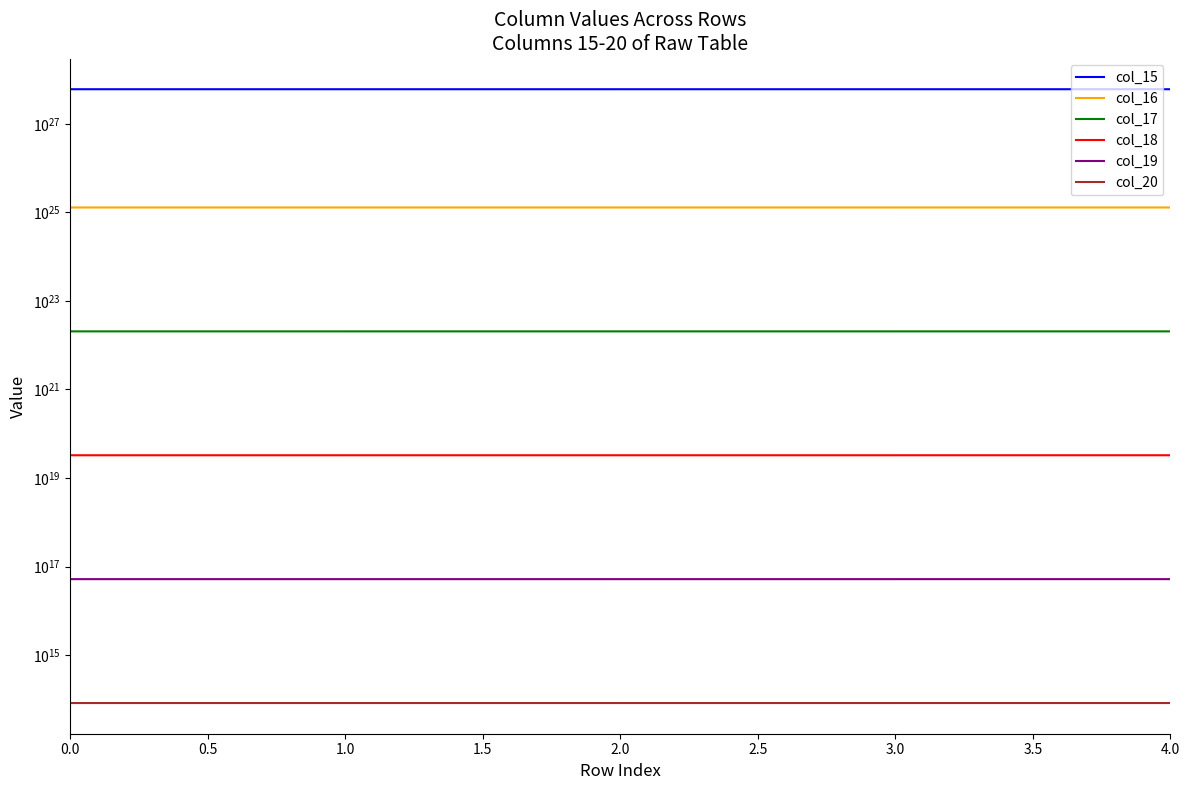

What are all the series names shown in the legend?

col_15, col_16, col_17, col_18, col_19, col_20